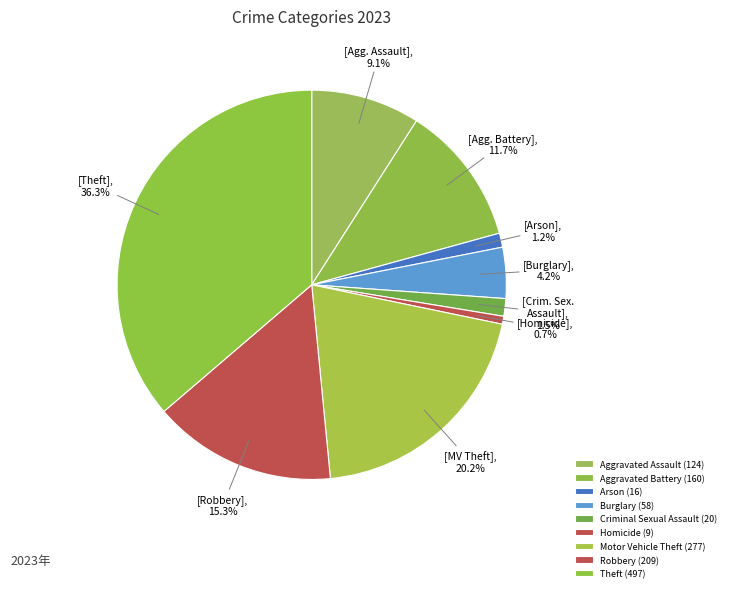

Does any single category account for the majority?

No